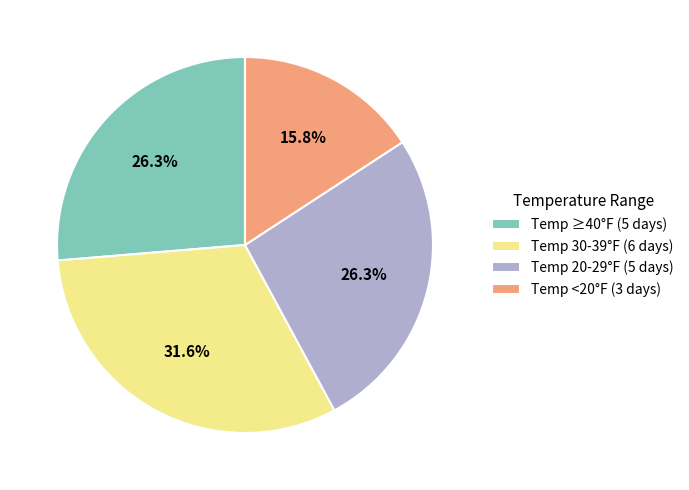

To the nearest percent, what is the average slice percentage?

25%